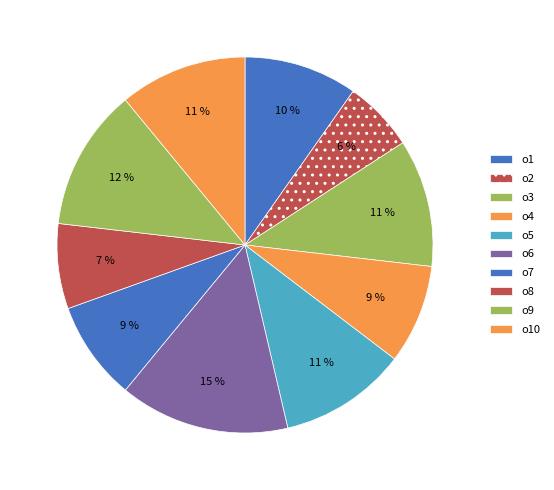

Which category has the smallest portion of the pie?

o2